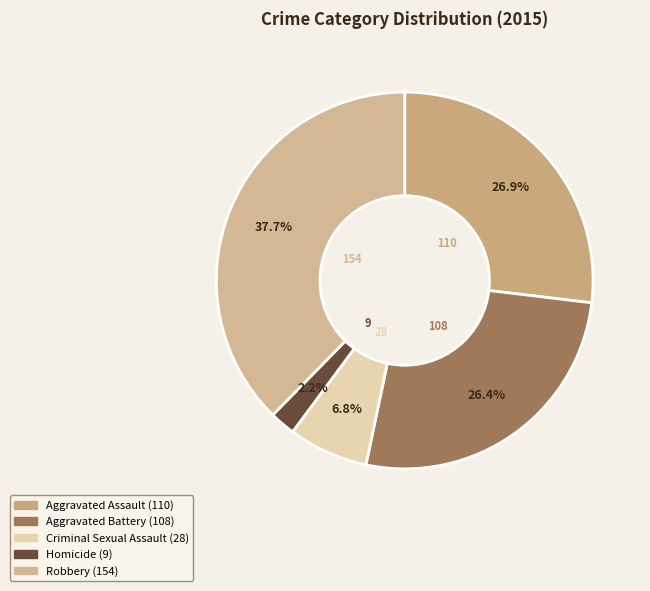

To the nearest percent, what portion does Robbery represent?

38%